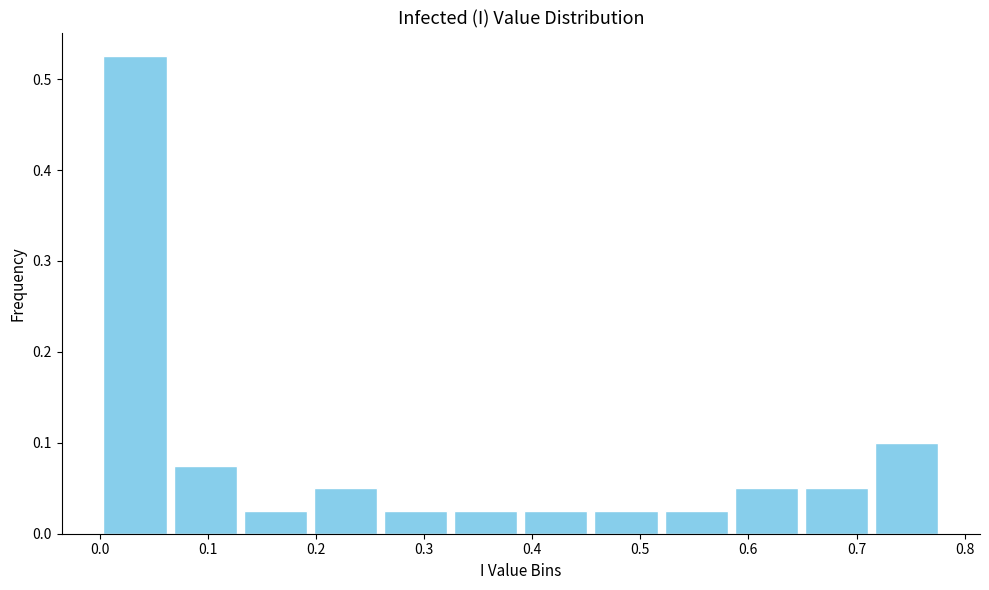

How tall is the bar that spans 0.32 to 0.39 on the x-axis? Neither the bar edges nor the heights are printed on the chart, so give them approximately, as read against the axes.

0.03